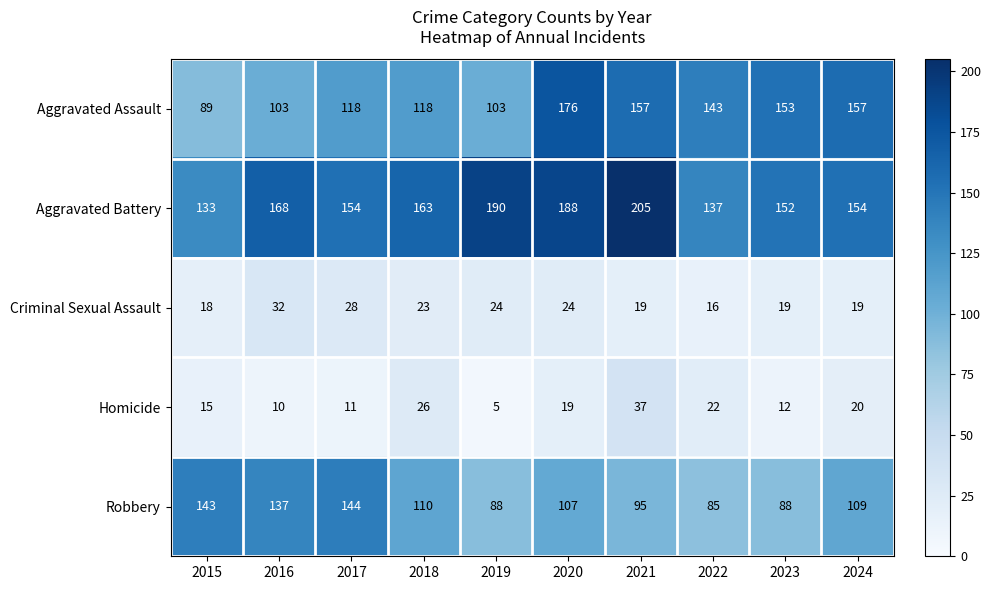

What is the difference between the second highest and minimum values in the Homicide series?

21